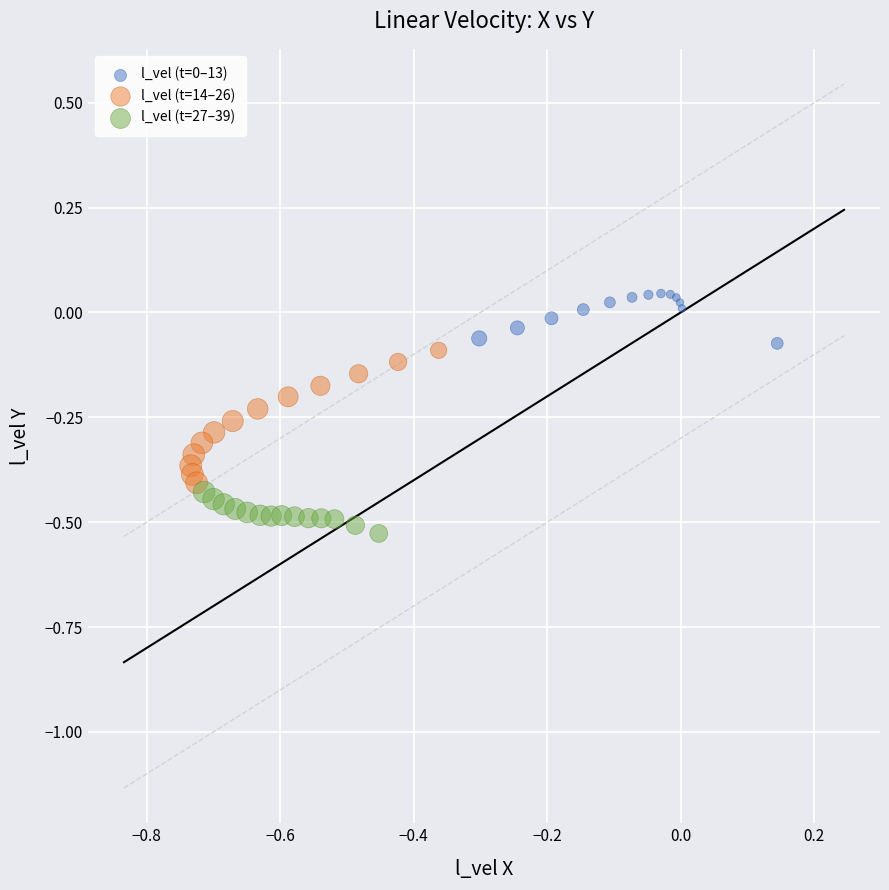

Which series contains the lowest Y value?

l_vel (t=27–39)